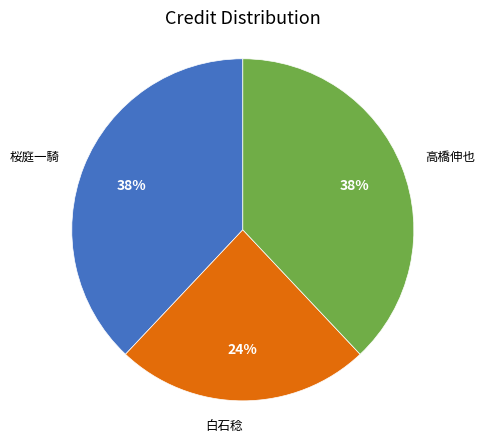

To the nearest percent, what portion does 白石稔 represent?

24%